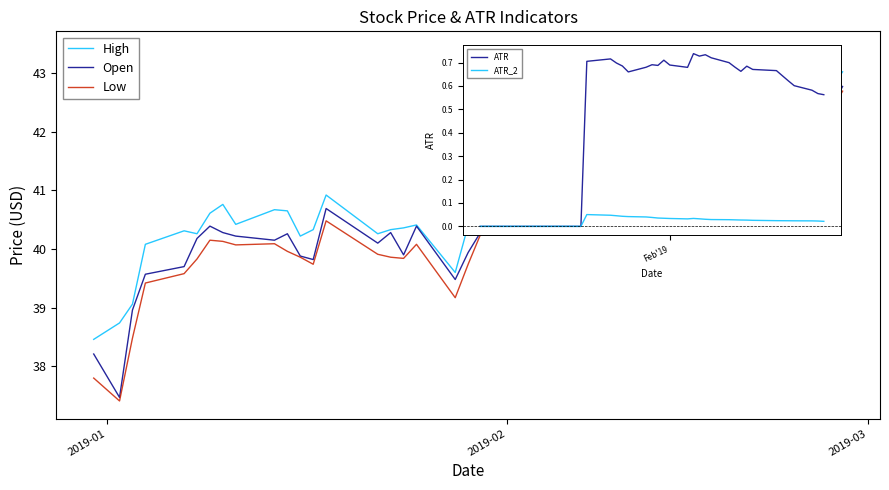

How many data points in Open are above 40?

30